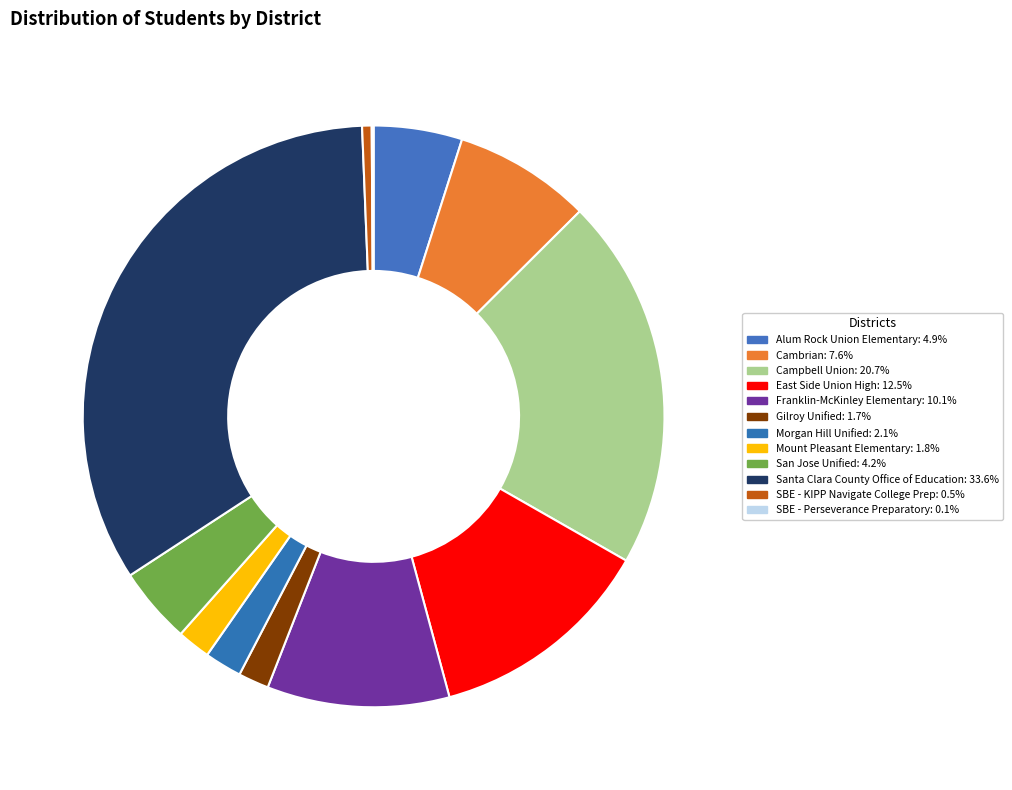

What portion of the pie excludes Mount Pleasant Elementary?

98.2%